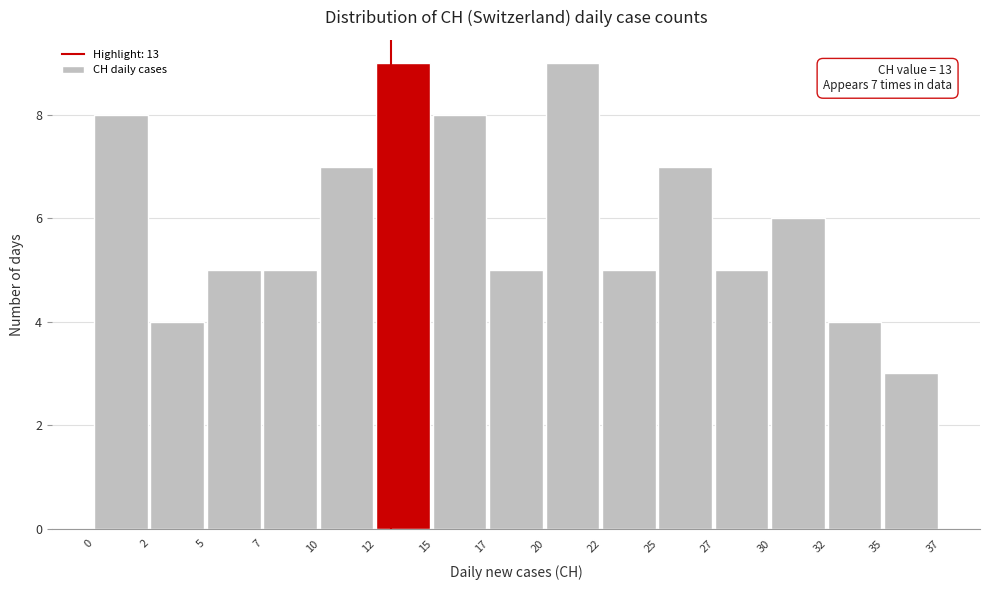

Reading left to right, what are all the values shown in this chart?

8	4	5	5	7	9	8	5	9	5	7	5	6	4	3